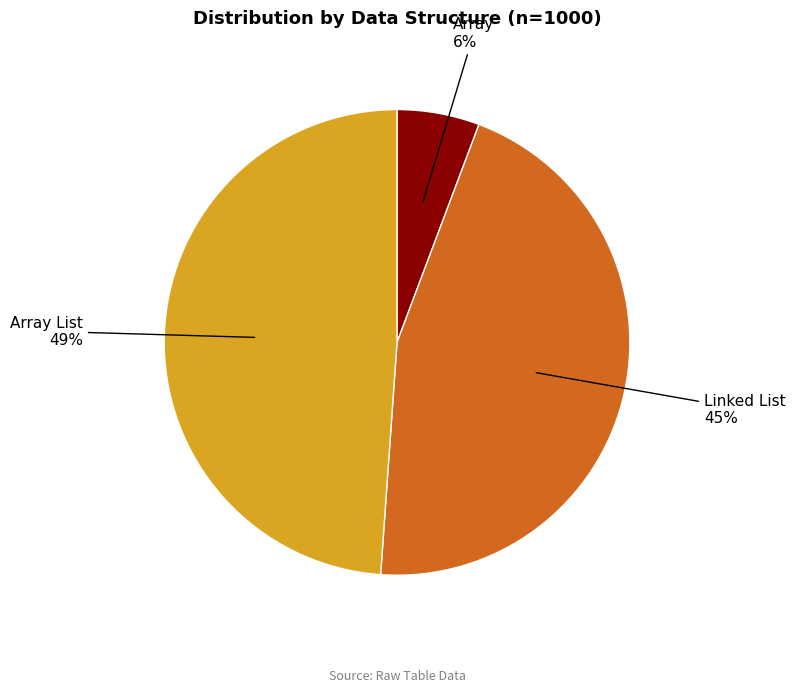

Combined, do Array and Linked List account for over 50%?

Yes